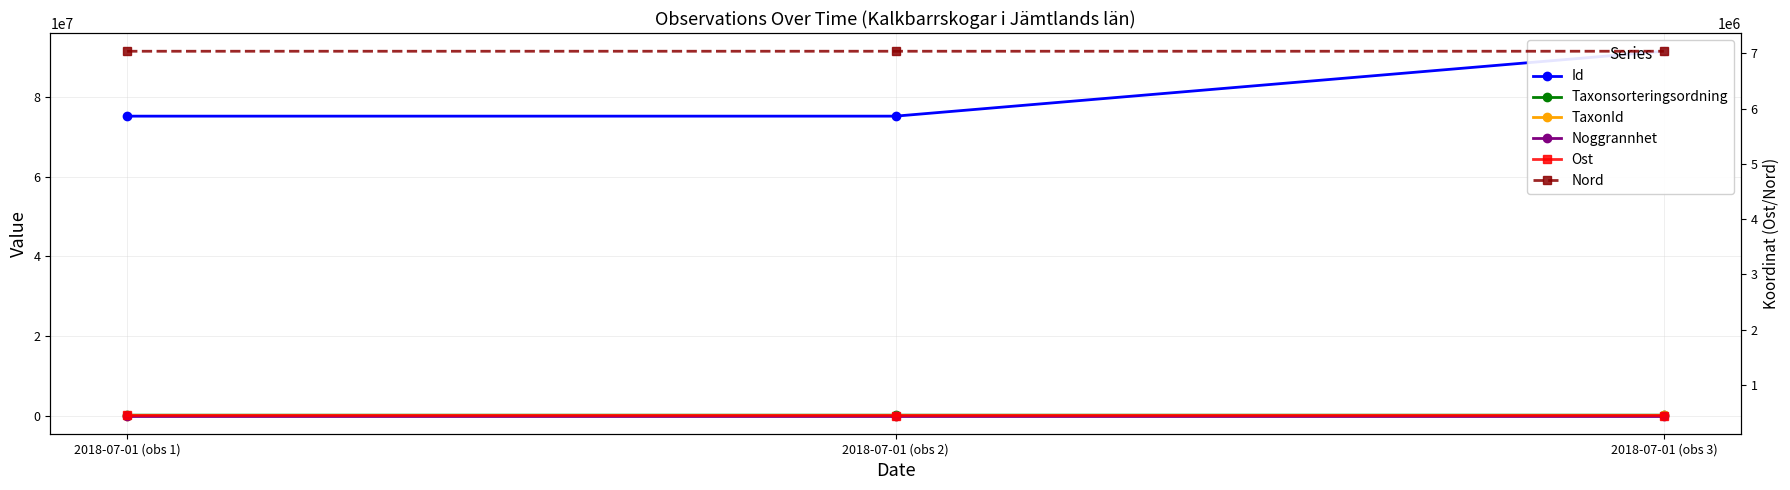

At how many categories does at least one series exceed 24537771?

3